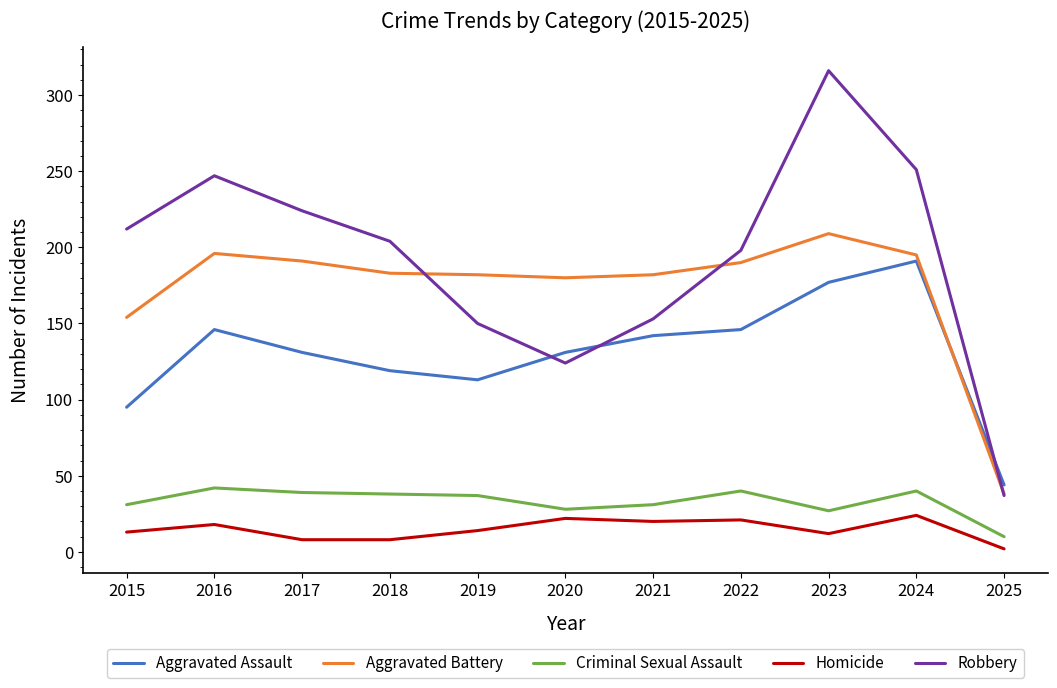

What is the sum of the Homicide values at 2021 and 2019?

34